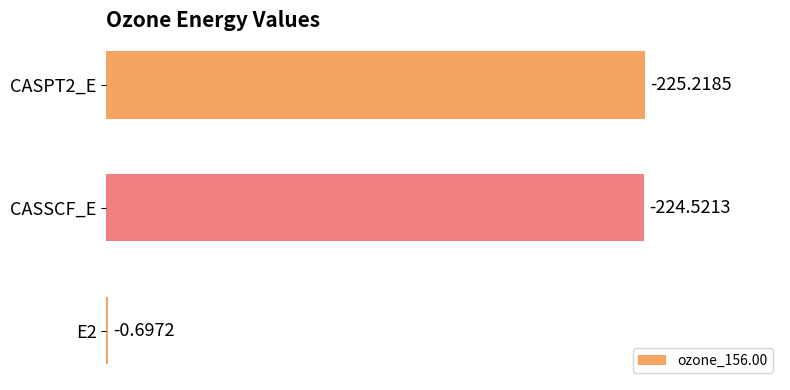

Are the bars horizontal?

Yes